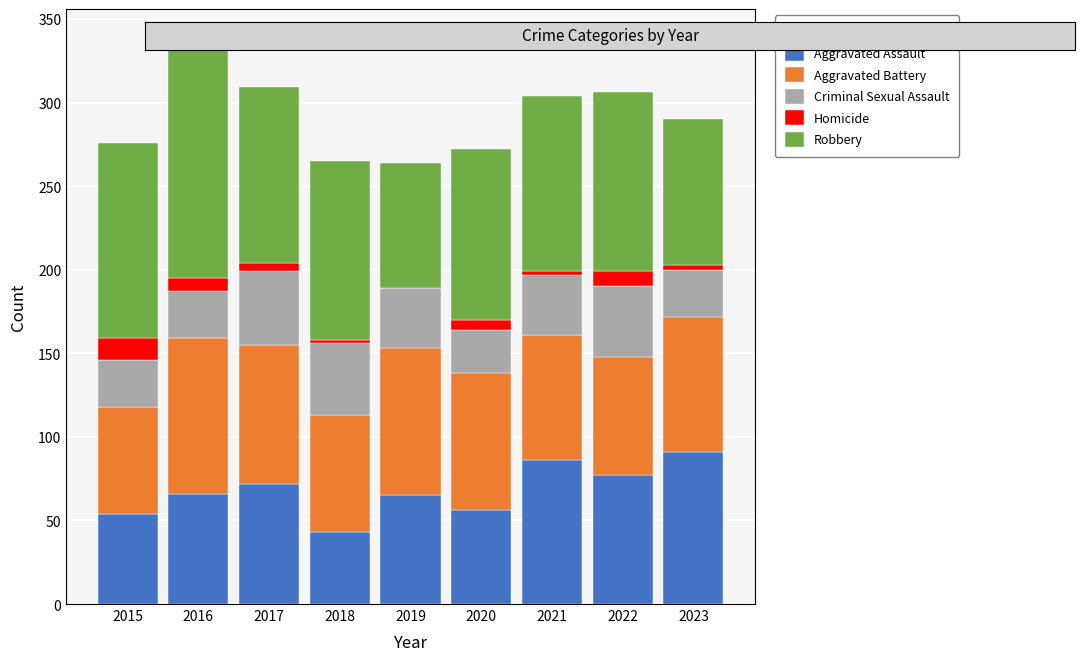

What is the maximum value for Aggravated Assault?

91